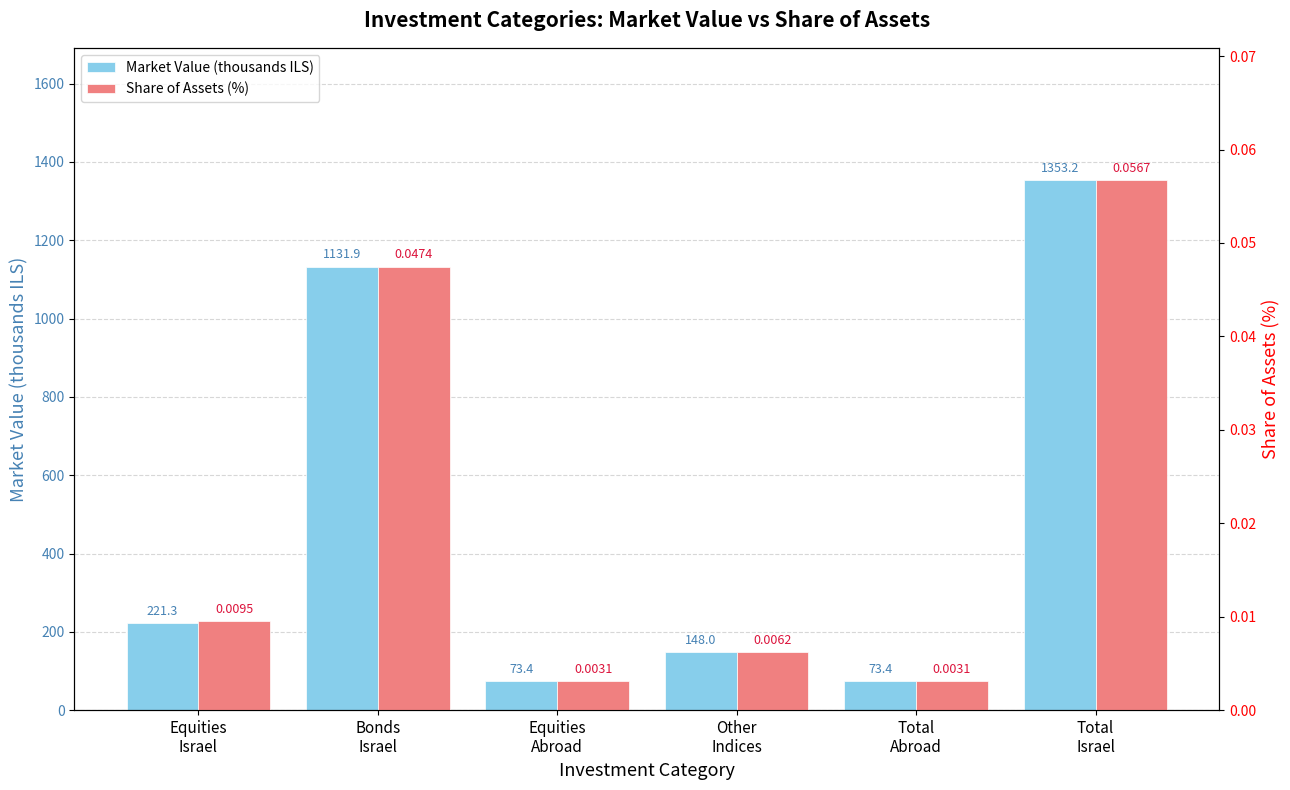

The value of Share of Assets (%) at Equities
Israel is 0.0. True or false?

False